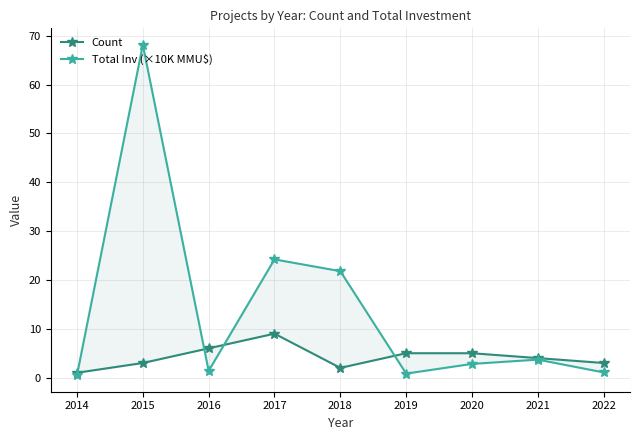

The value of Count at 2016 is 6.0. True or false?

True